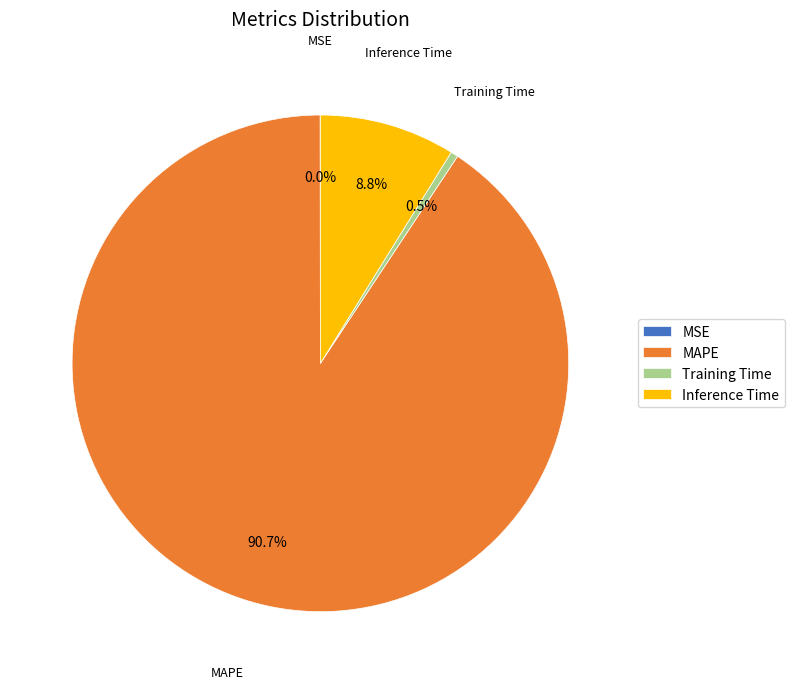

Which category has the biggest portion of the pie?

MAPE